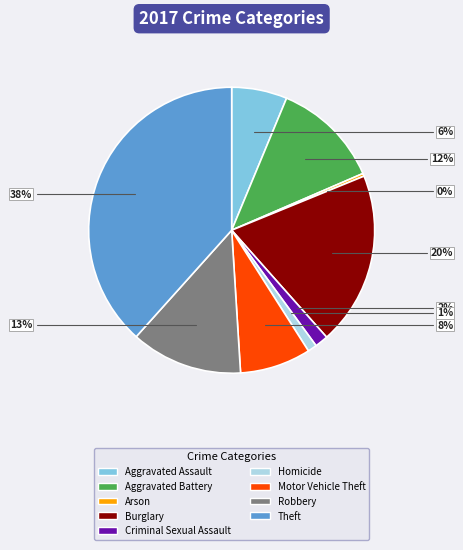

Count the number of slices in the pie.

9